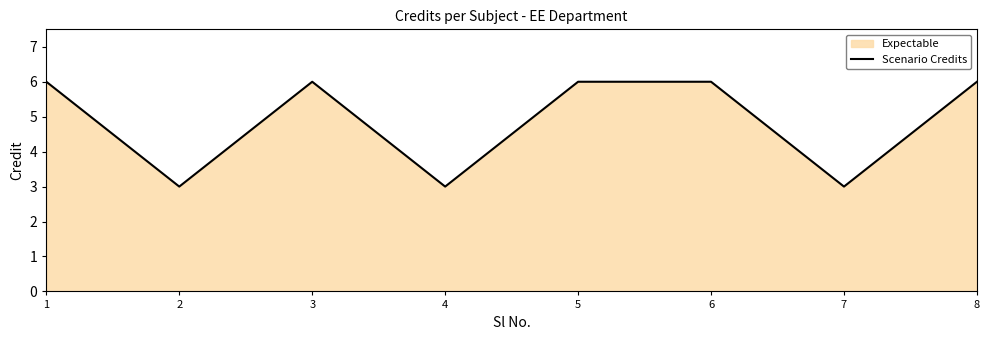

Approximately how many times larger is the value at 2 compared to 8?

0.5